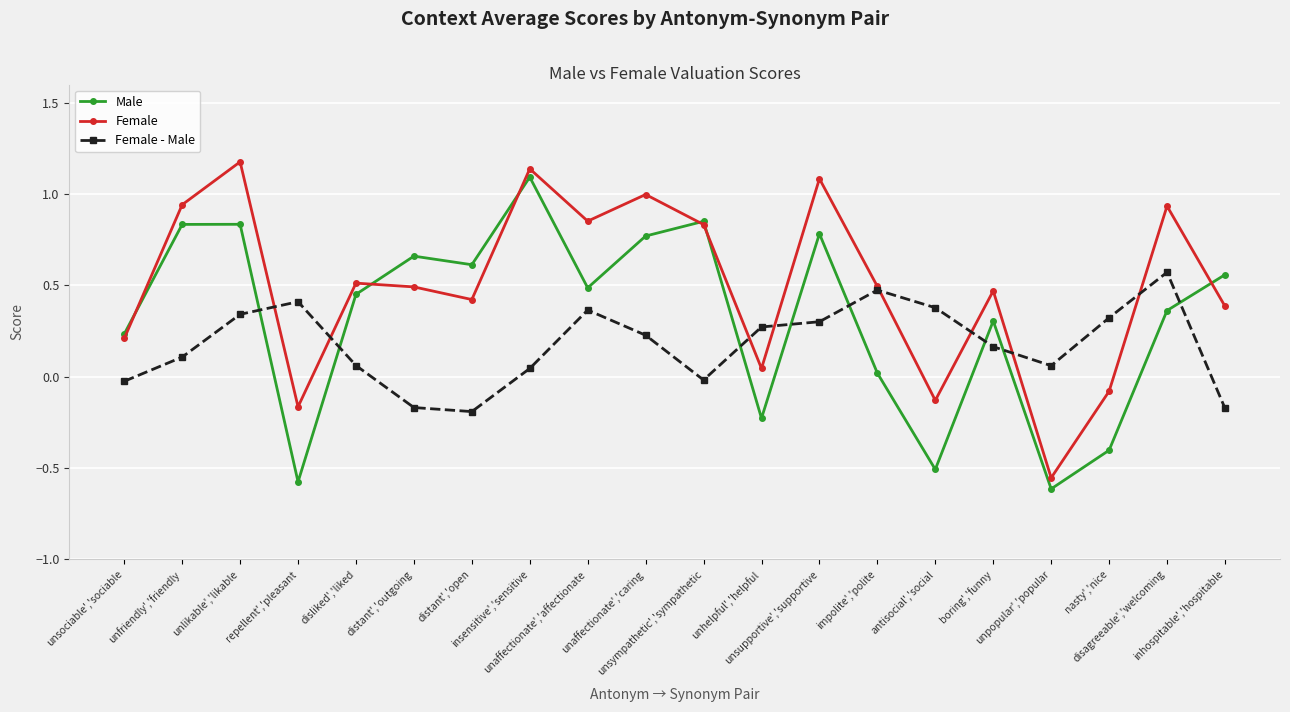

How many values in Male are above zero?

15